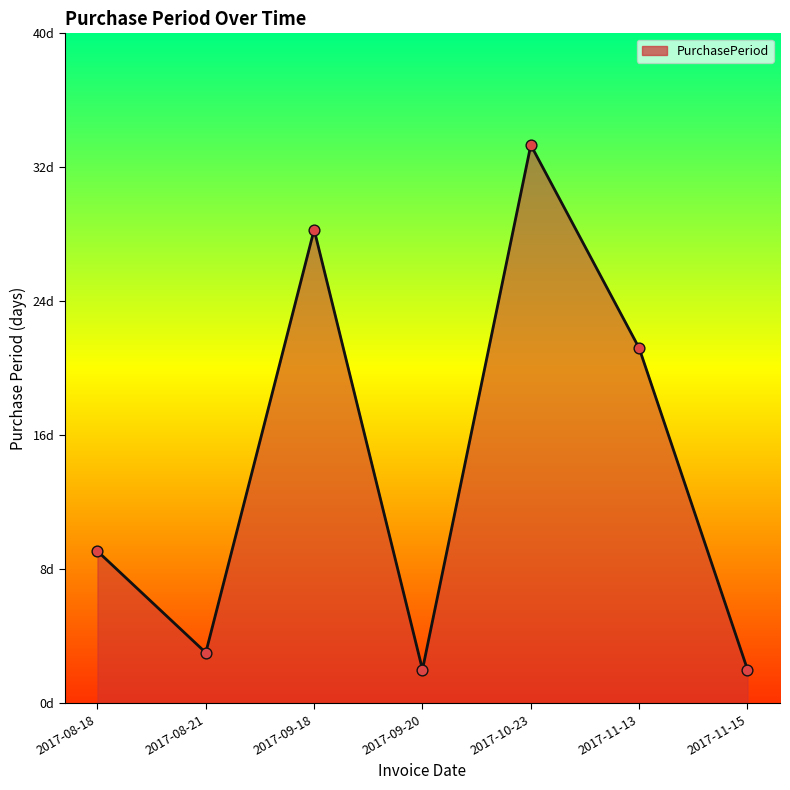

What is the change in value from 2017-09-20 to 2017-10-23?

+31